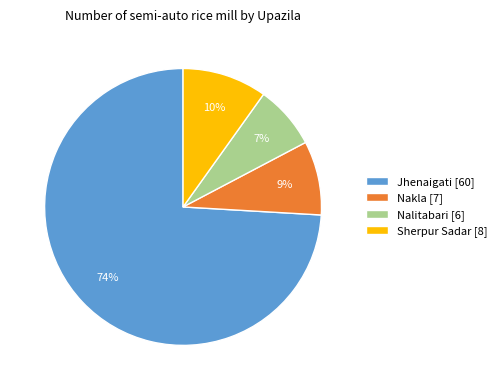

To the nearest percent, what is the difference between the Nakla [7] and Sherpur Sadar [8] slice percentages?

1%